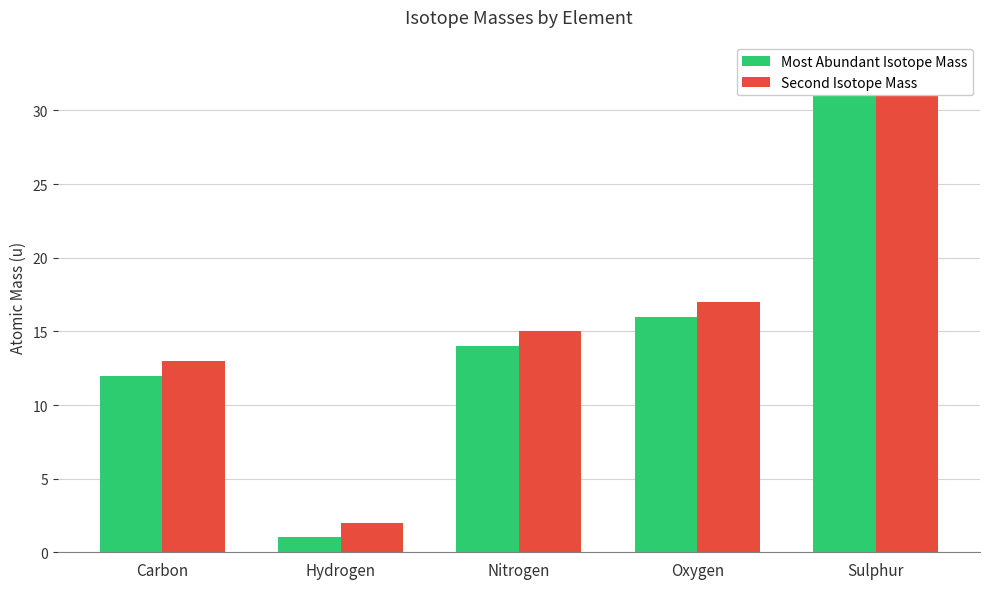

List the series in order of their overall mean, lowest first.

Most Abundant Isotope Mass, Second Isotope Mass